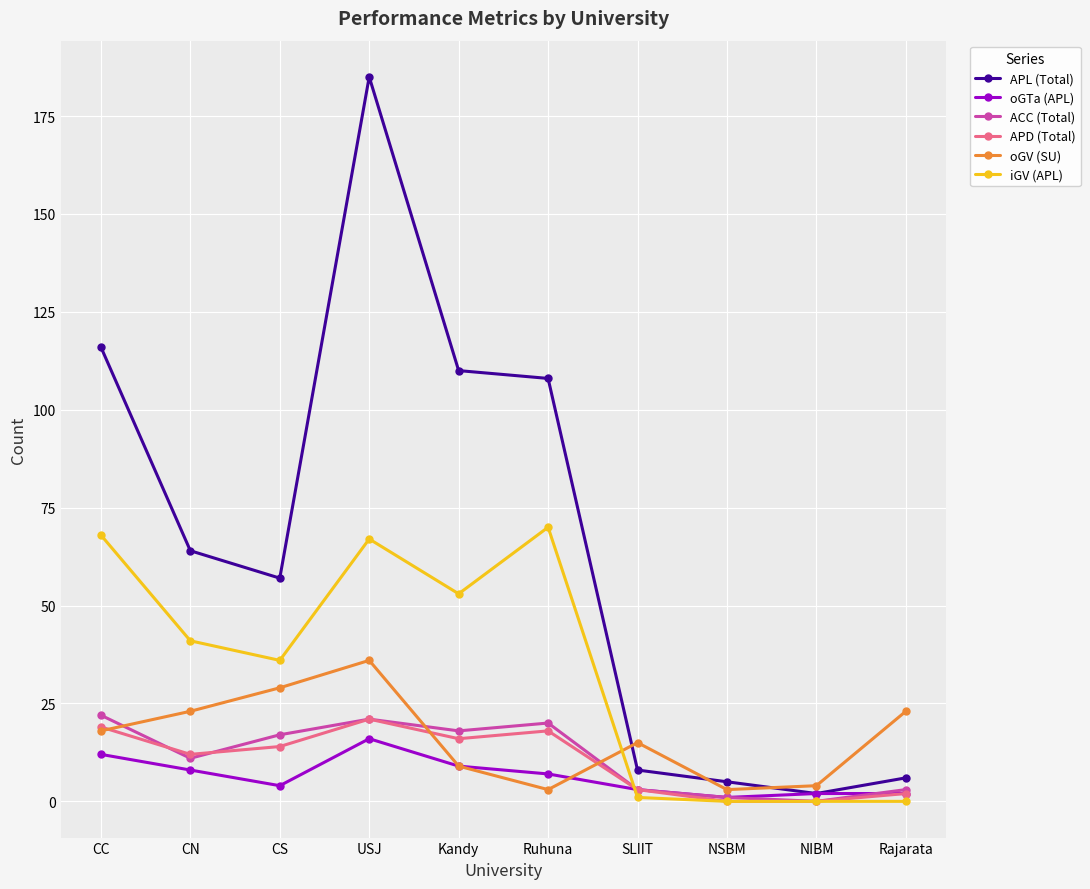

What is the maximum value shown in the chart?

185